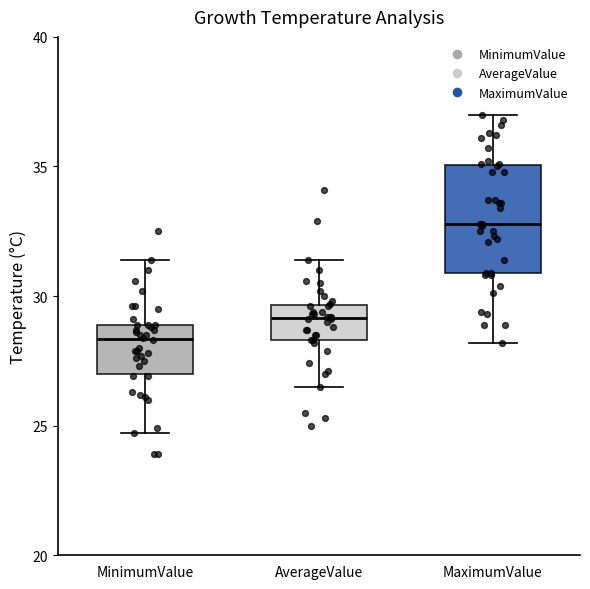

Reading left to right, read every box against the y-axis: the position of its median line, the range the box covers, and the ends of its whiskers. The values are not printed on the chart, so give them approximately, as read against the axis.

MinimumValue: median 28.5, box 27.0 to 29.0, whiskers 24.5 to 31.5
AverageValue: median 29.0, box 28.5 to 29.5, whiskers 26.5 to 31.5
MaximumValue: median 33.0, box 31.0 to 35.0, whiskers 28.0 to 37.0